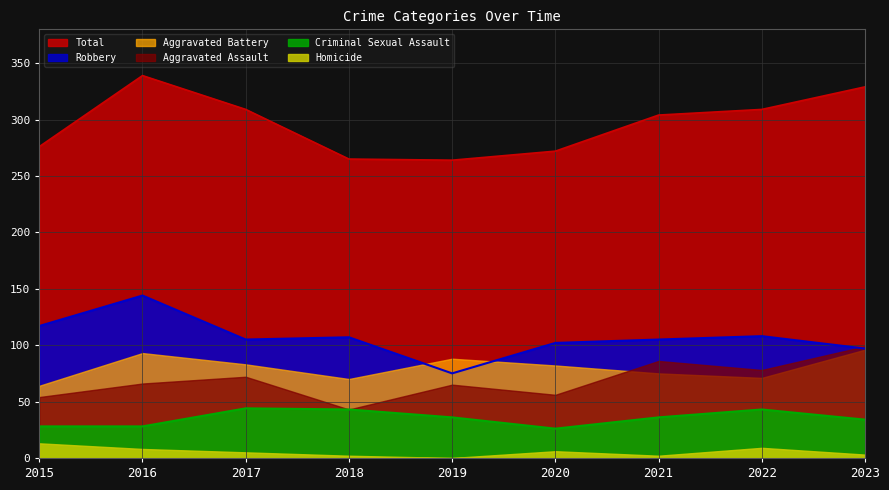

Between 2017 and 2019, which series saw the biggest shift?

Total